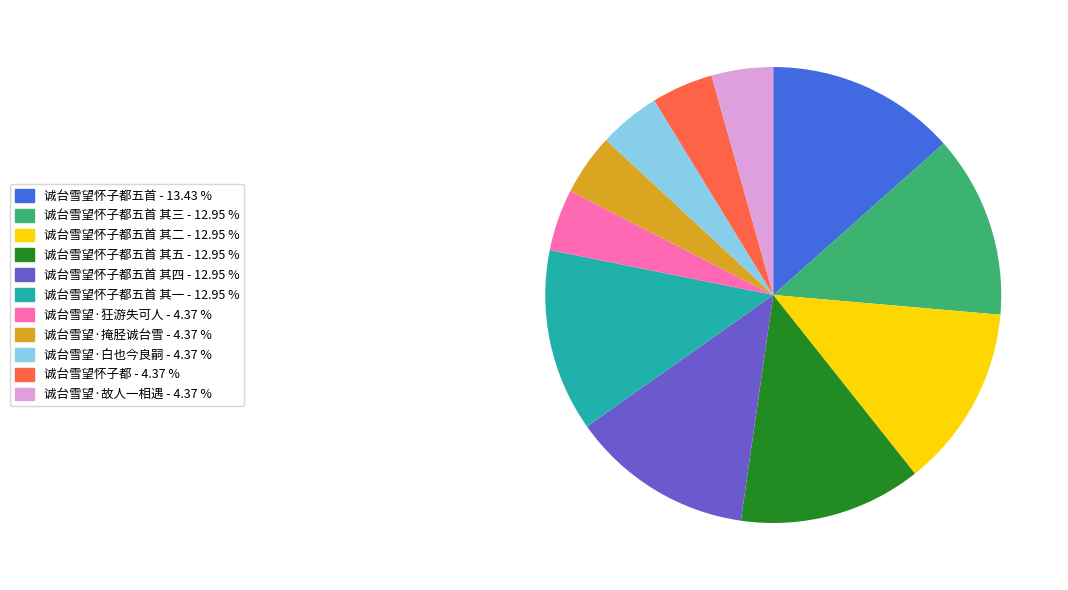

Does any single category account for the majority?

No